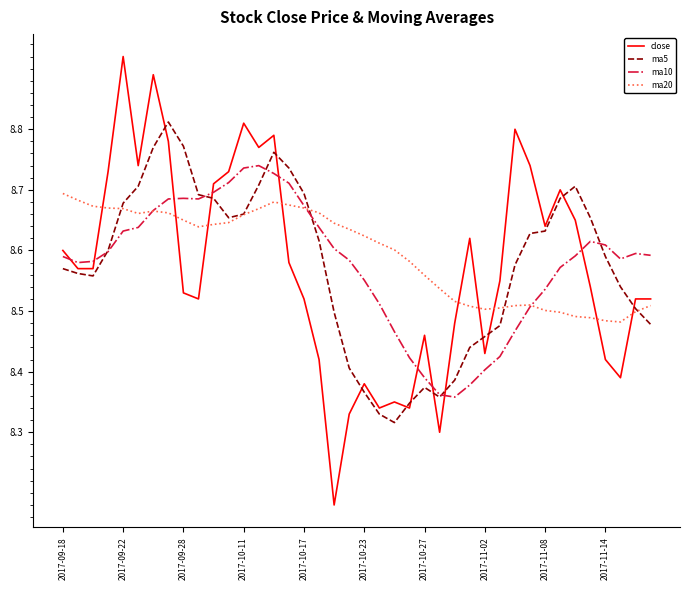

Does the chart have visible grid lines?

No